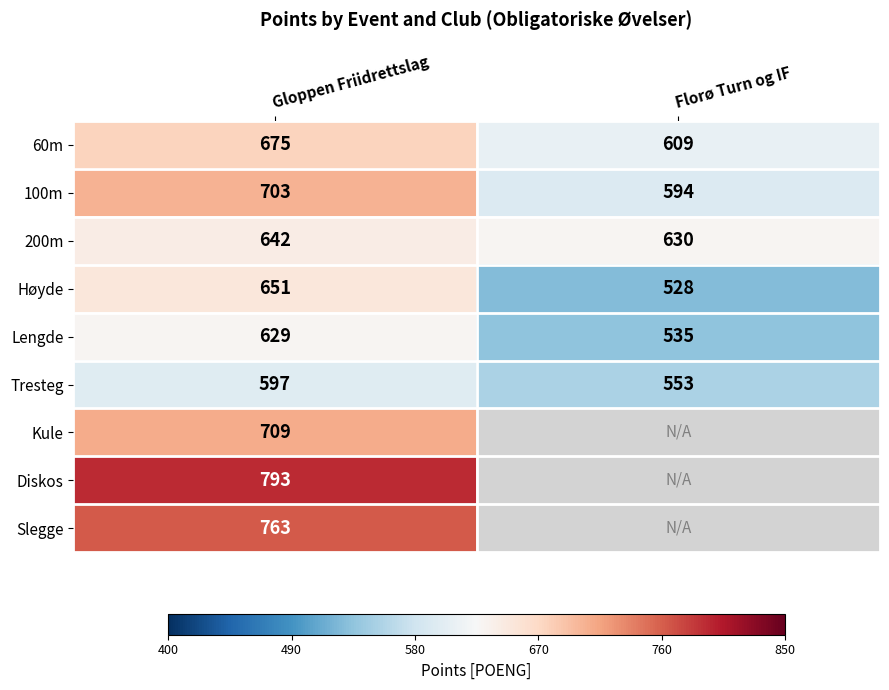

How many data points does each series have?

2